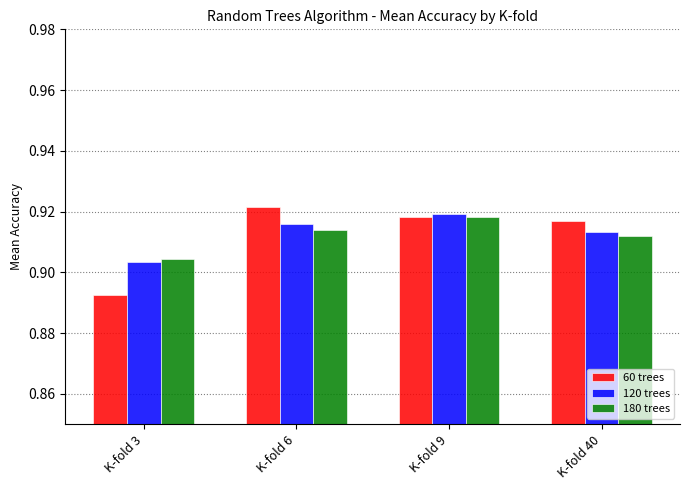

Which category has the lowest value in the 180 trees series?

K-fold 3